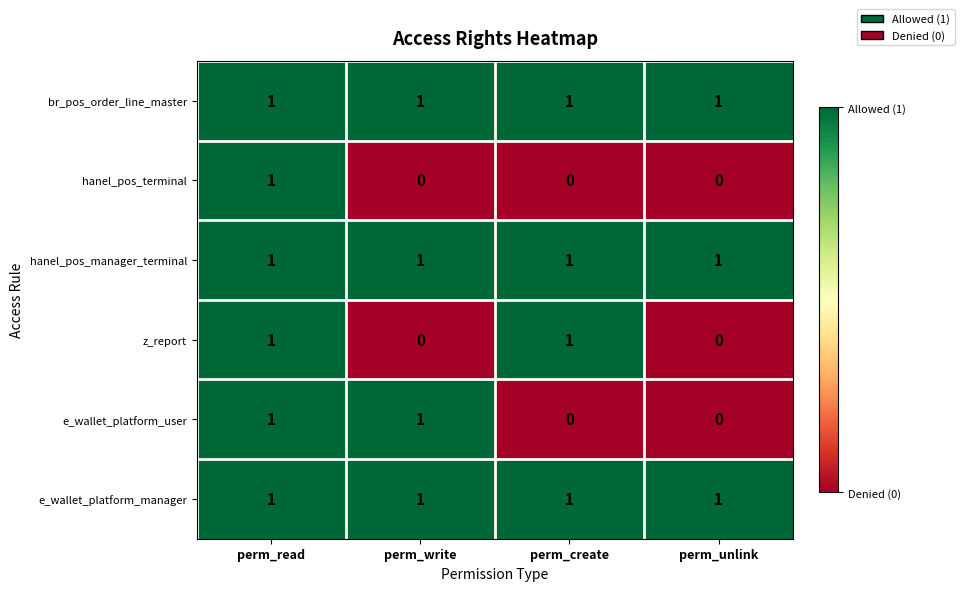

Is it true that z_report equals 2 at perm_read?

False